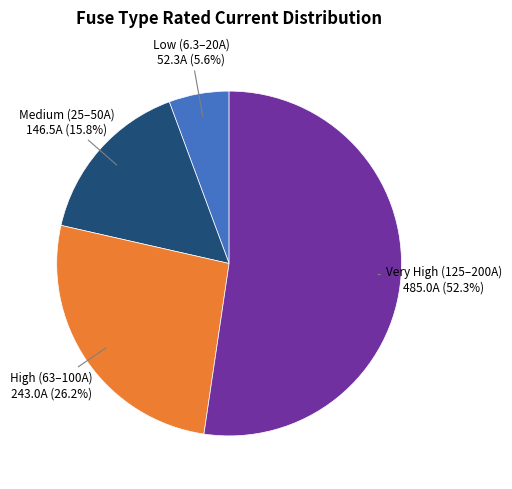

Rank the categories by value from highest to lowest.

Very High (125–200A), High (63–100A), Medium (25–50A), Low (6.3–20A)